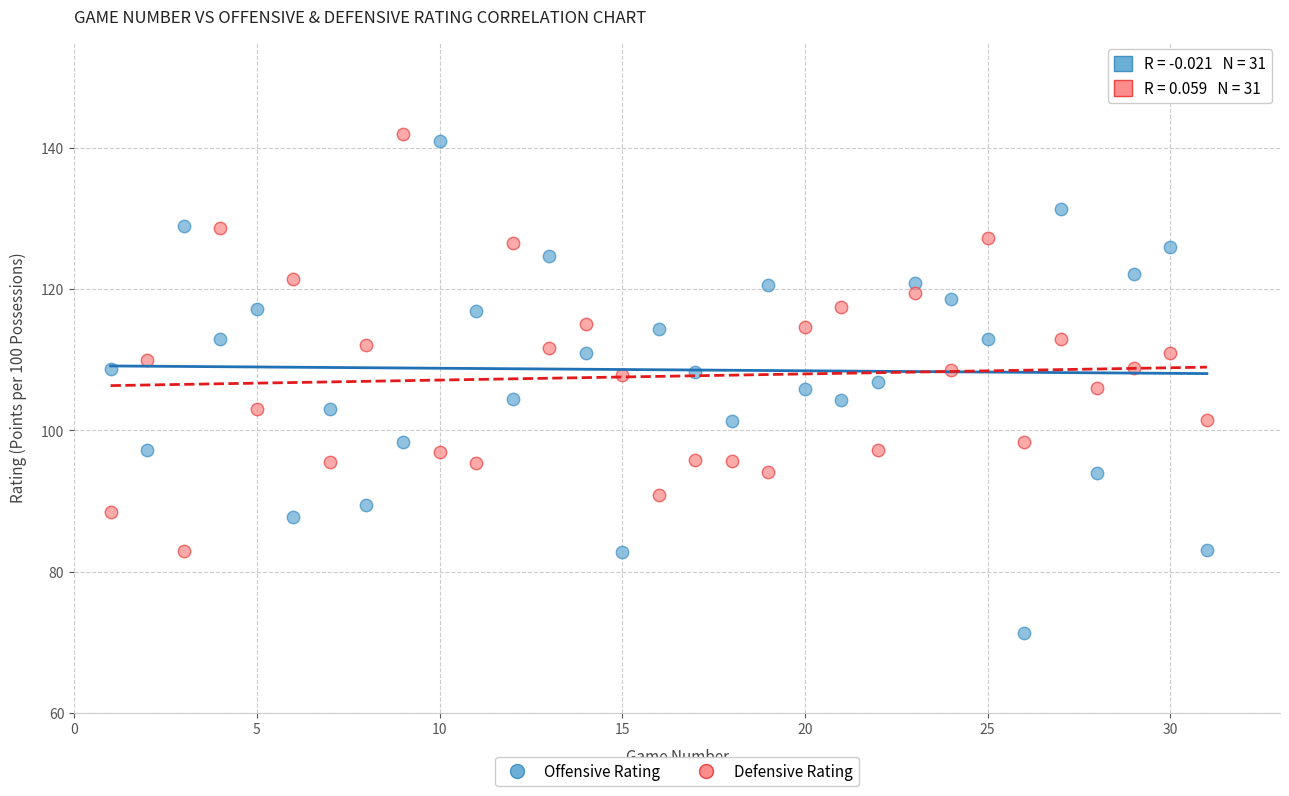

Which series contains the lowest Y value?

Offensive Rating